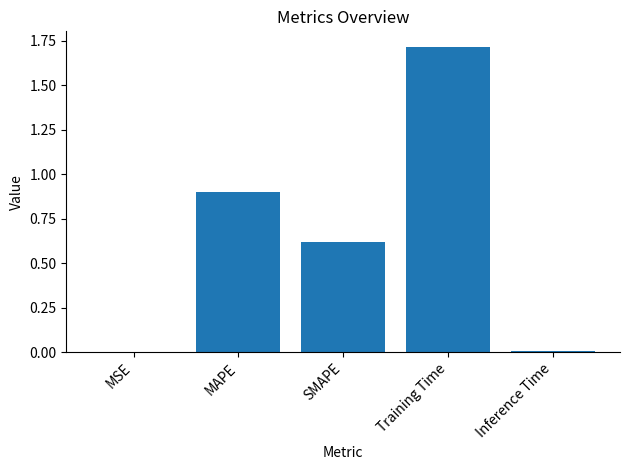

Which category has the highest value across all series?

Training Time